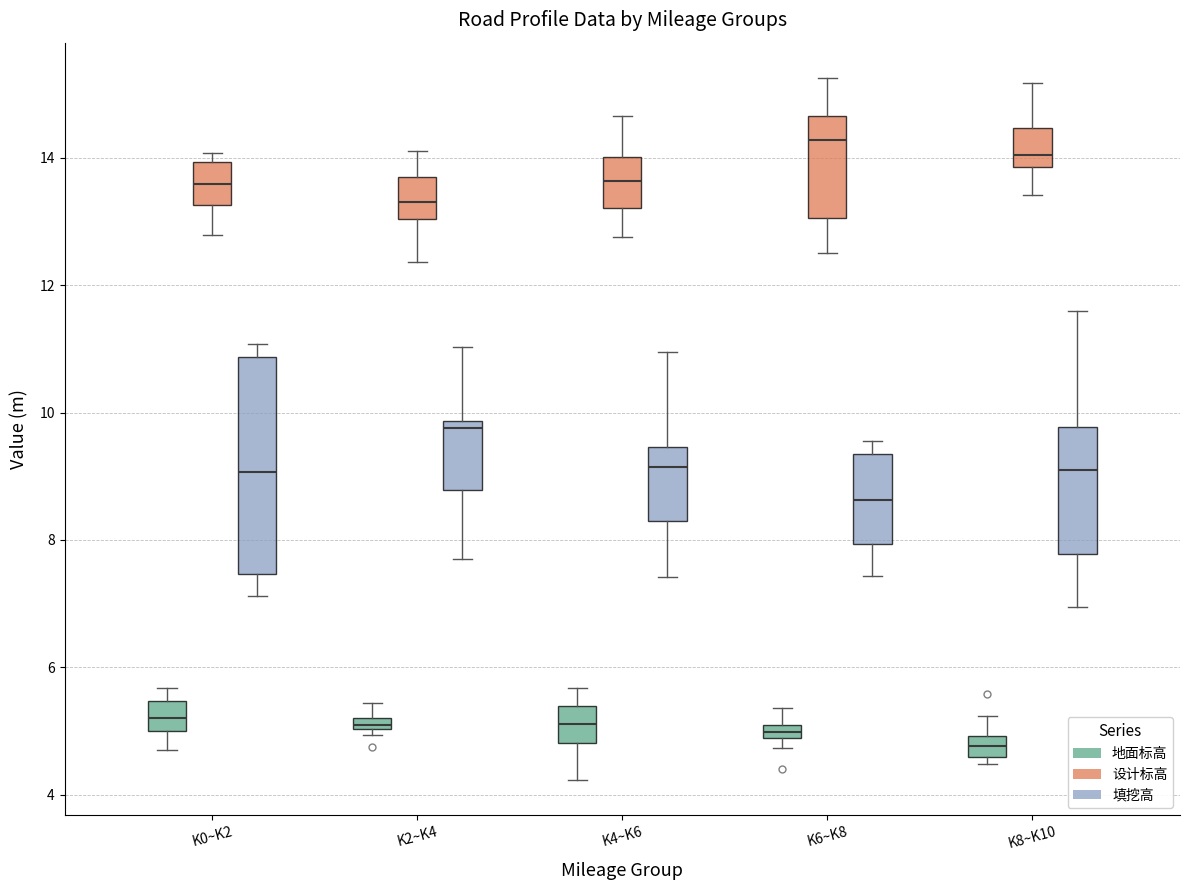

Where is the upper edge of the box for K8~K10 (设计标高) on the y-axis? The values are not printed on the chart, so give them approximately, as read against the axis.

14.4